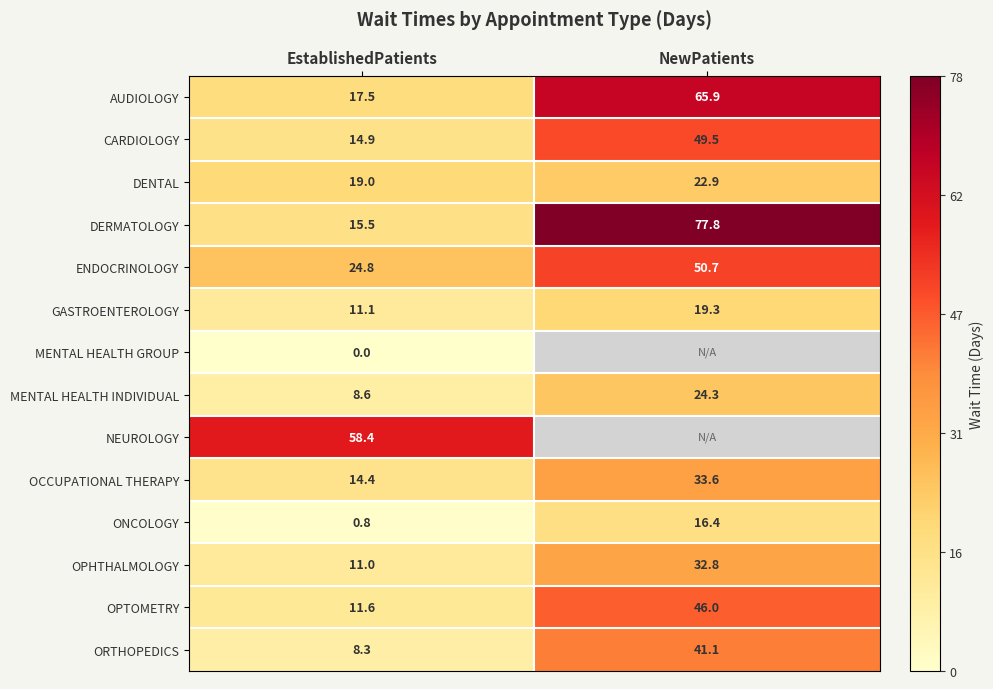

True or false: MENTAL HEALTH INDIVIDUAL has a value of 8.6 at EstablishedPatients.

True